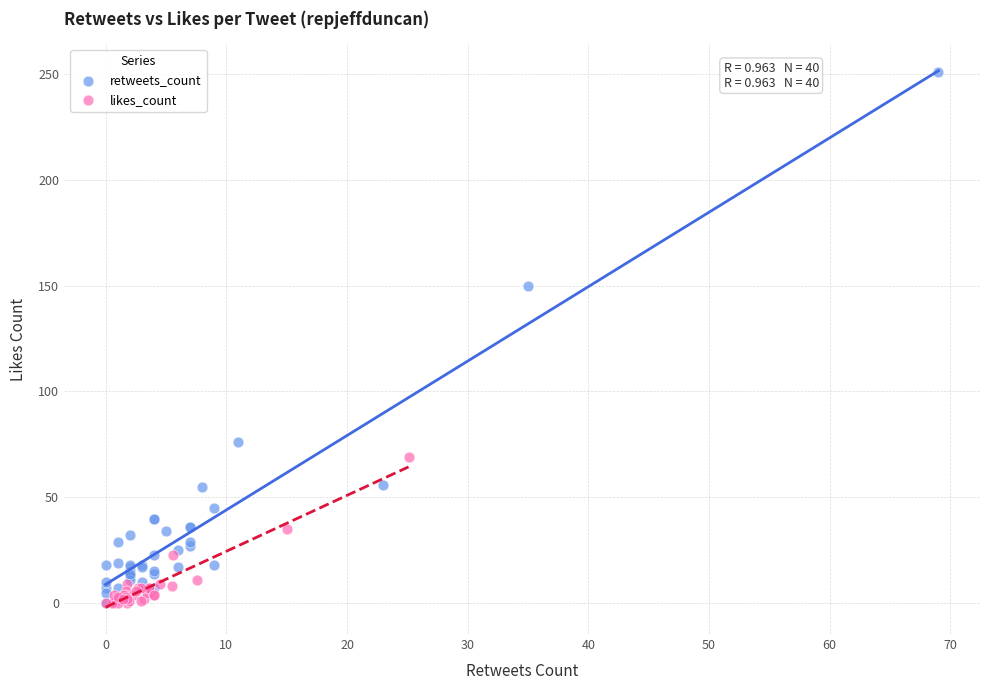

Which series has the largest Y range (max minus min)?

retweets_count